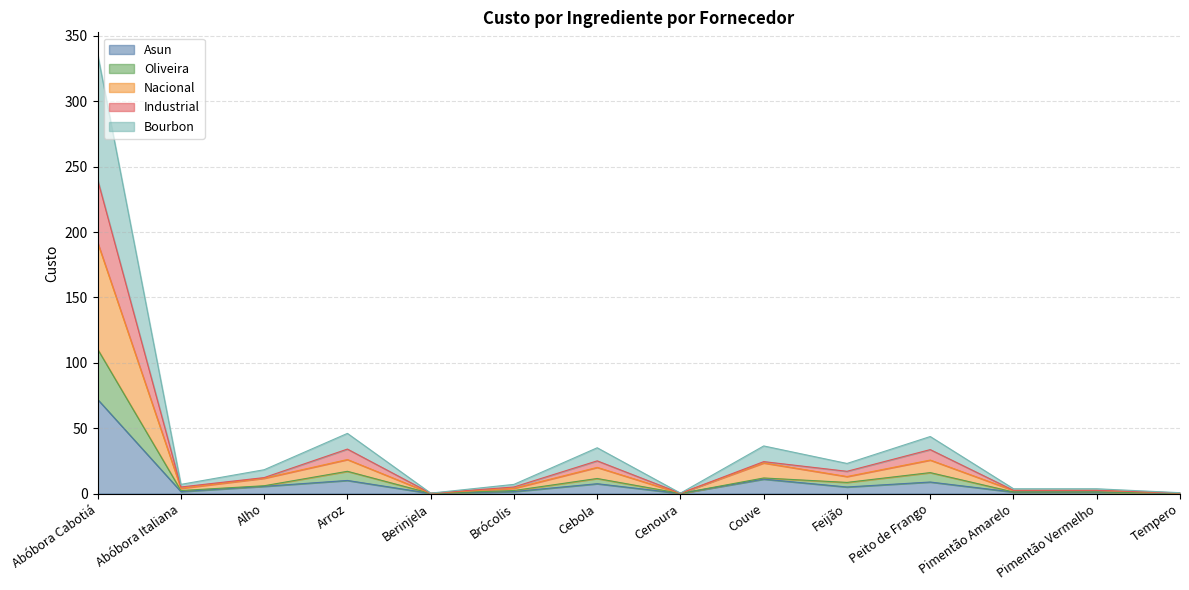

Reading left to right, transcribe all the data shown in this chart.

Asun: Abóbora Cabotiá=72.0	Abóbora Italiana=1.5	Alho=5.5	Arroz=10.0	Berinjela=0.1	Brócolis=1.5	Cebola=7.5	Cenoura=0.1	Couve=11.0	Feijão=5.0	Peito de Frango=8.8	Pimentão Amarelo=1.1	Pimentão Vermelho=1.1	Tempero=0.1
Oliveira: Abóbora Cabotiá=110.4	Abóbora Italiana=2.3	Alho=6.0	Arroz=17.0	Berinjela=0.1	Brócolis=2.3	Cebola=11.5	Cenoura=0.1	Couve=11.9	Feijão=8.5	Peito de Frango=16.0	Pimentão Amarelo=1.2	Pimentão Vermelho=1.2	Tempero=0.2
Nacional: Abóbora Cabotiá=192.0	Abóbora Italiana=4.0	Alho=11.7	Arroz=26.0	Berinjela=0.2	Brócolis=4.0	Cebola=20.0	Cenoura=0.2	Couve=23.4	Feijão=13.0	Peito de Frango=25.6	Pimentão Amarelo=2.3	Pimentão Vermelho=2.3	Tempero=0.4
Industrial: Abóbora Cabotiá=240.0	Abóbora Italiana=5.0	Alho=12.2	Arroz=34.0	Berinjela=0.2	Brócolis=5.0	Cebola=25.0	Cenoura=0.2	Couve=24.4	Feijão=17.0	Peito de Frango=33.6	Pimentão Amarelo=2.4	Pimentão Vermelho=2.4	Tempero=0.5
Bourbon: Abóbora Cabotiá=336.0	Abóbora Italiana=7.0	Alho=18.2	Arroz=46.0	Berinjela=0.3	Brócolis=7.0	Cebola=35.0	Cenoura=0.3	Couve=36.4	Feijão=23.0	Peito de Frango=43.6	Pimentão Amarelo=3.6	Pimentão Vermelho=3.6	Tempero=0.6